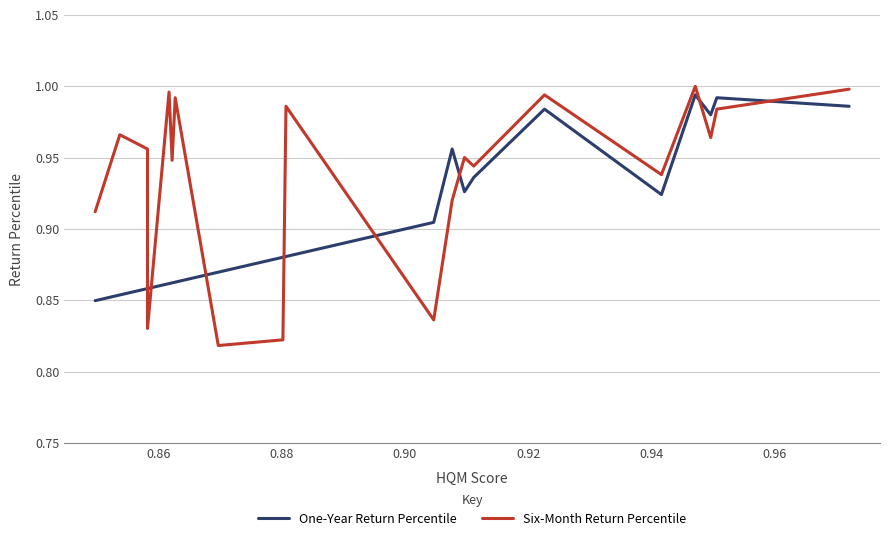

How many lines are shown in the chart?

2